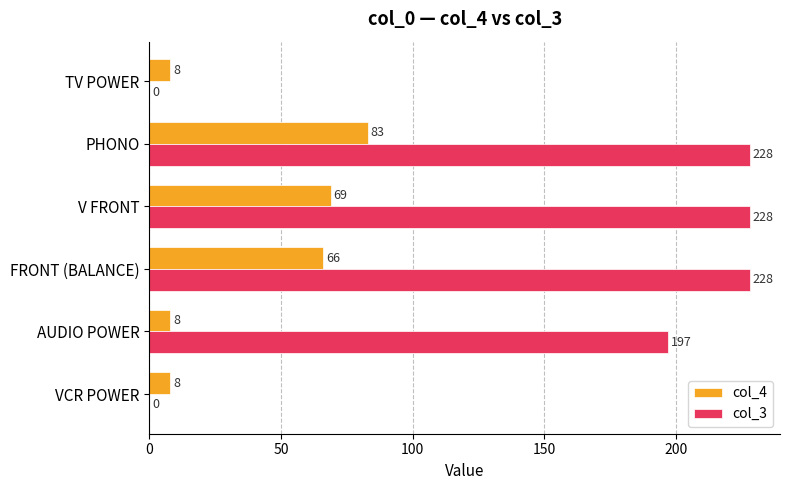

What is the sum of the col_4 values at FRONT (BALANCE) and TV POWER?

74